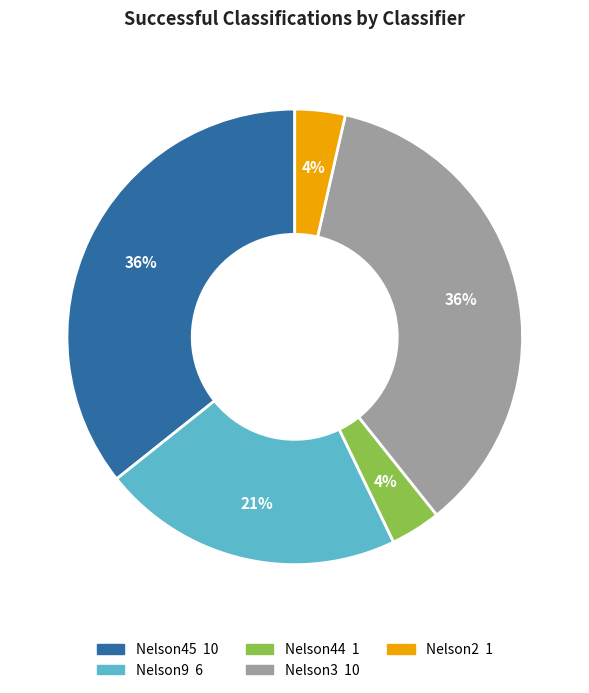

Between Nelson45 and Nelson9, which is larger?

Nelson45